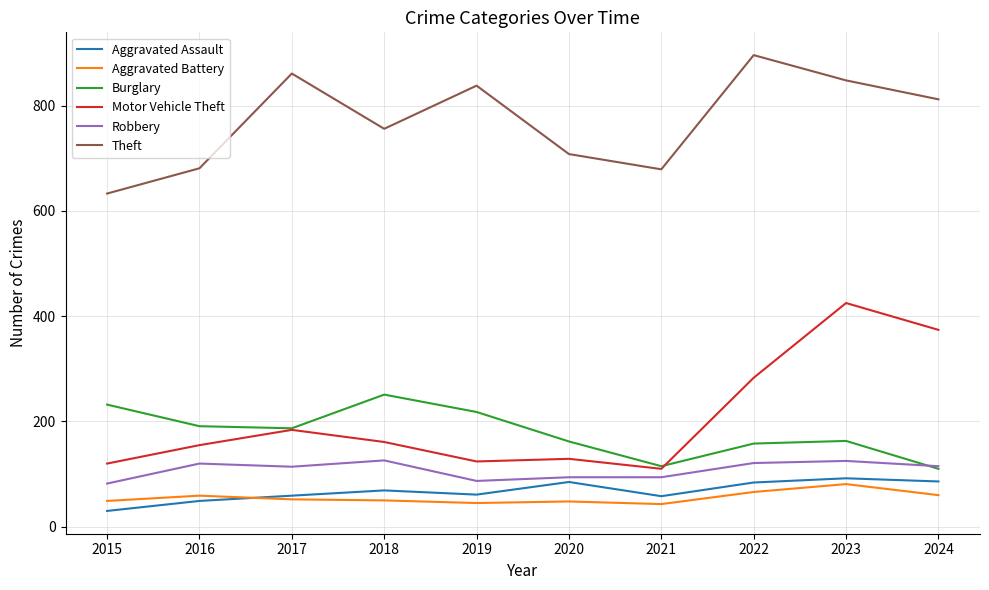

At 2016, list the series in order from smallest to largest.

Aggravated Assault, Aggravated Battery, Robbery, Motor Vehicle Theft, Burglary, Theft